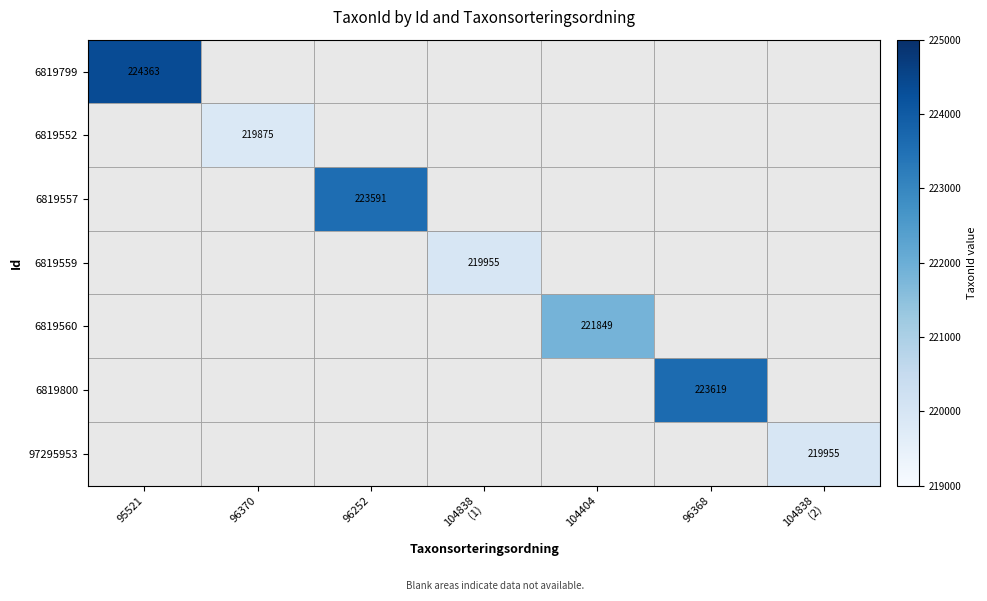

True or false: 6819800 has a value of 223619 at 96368.

True